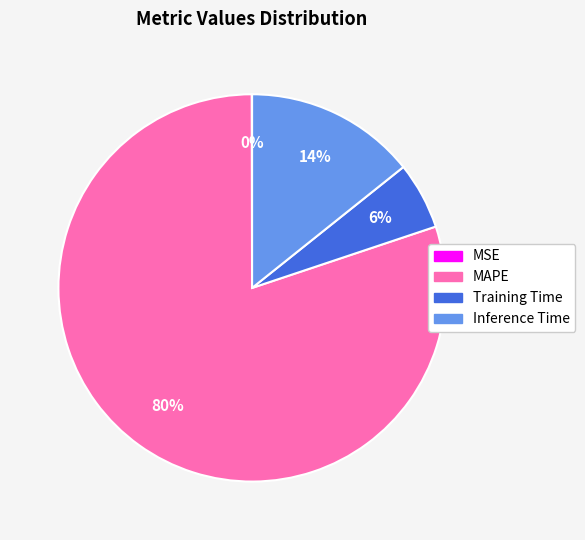

To the nearest percent, what percentage of the pie is Inference Time?

14%